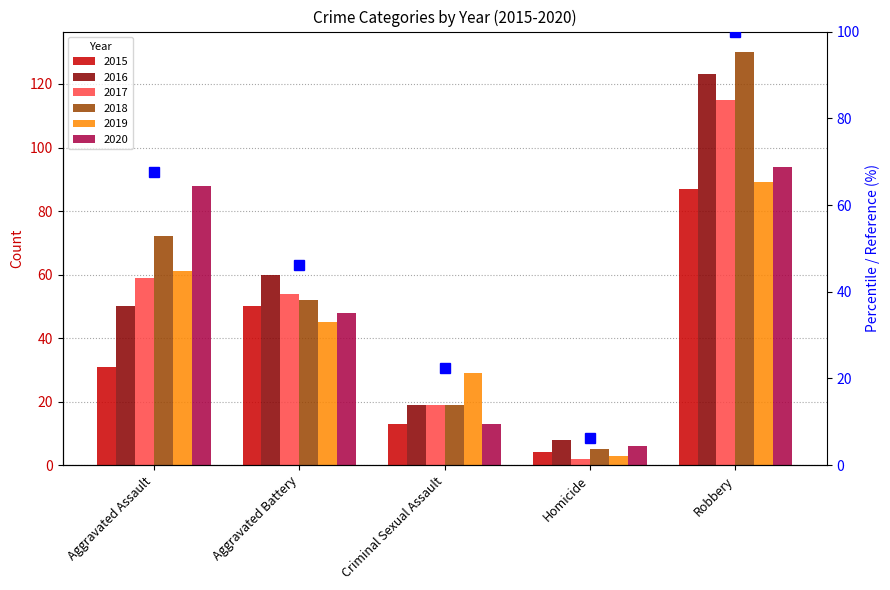

What is the total value across all series at Aggravated Battery?

309